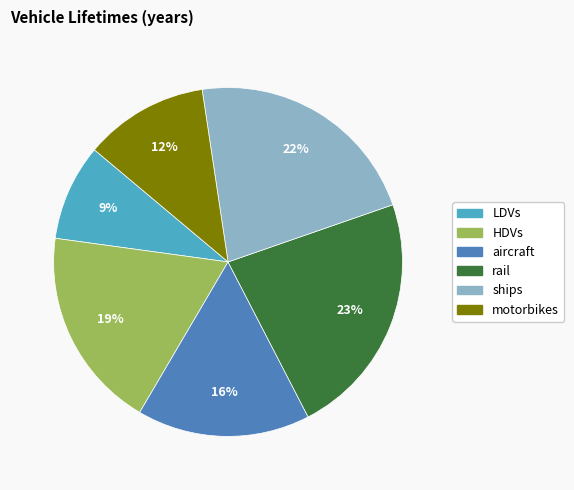

Does LDVs account for over 50% of the chart?

No